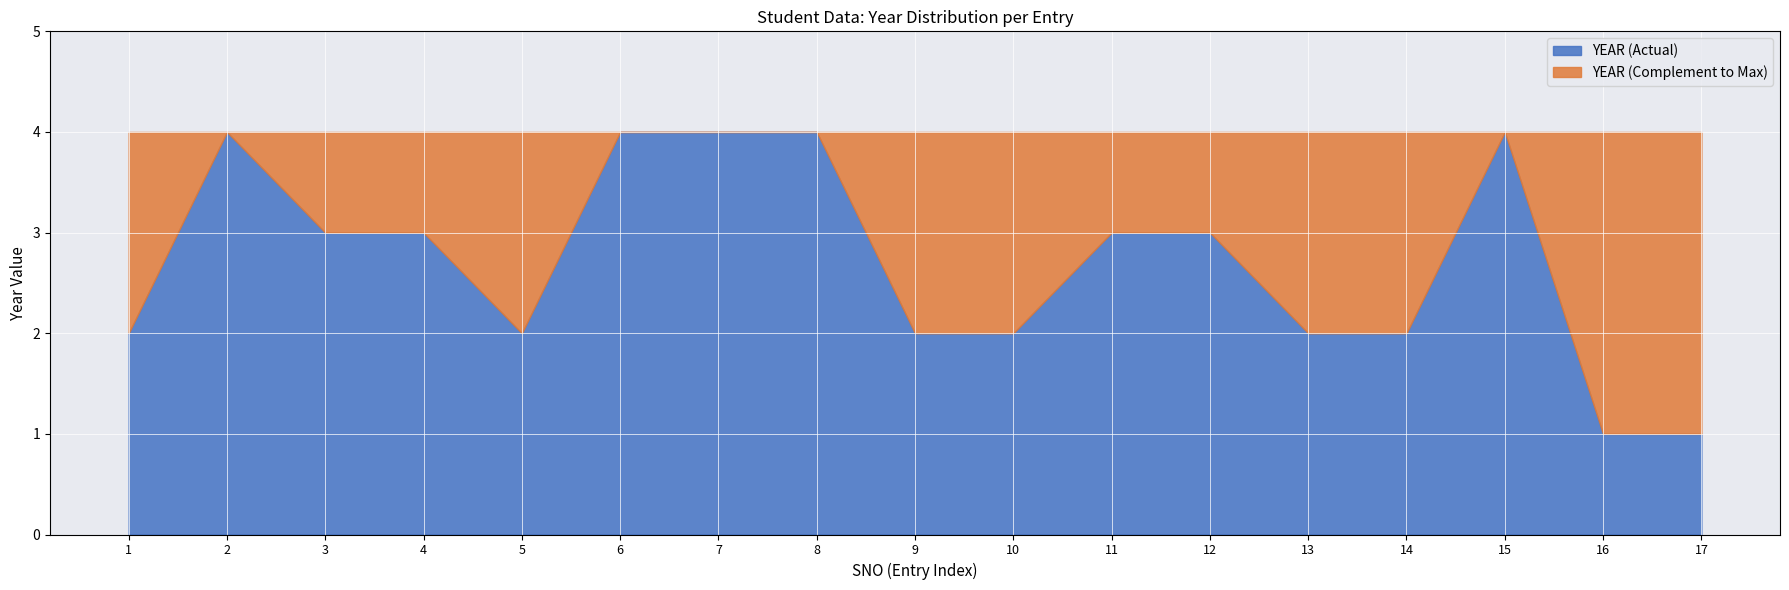

What is the value of the YEAR_complement point at the 11th from the left?

1